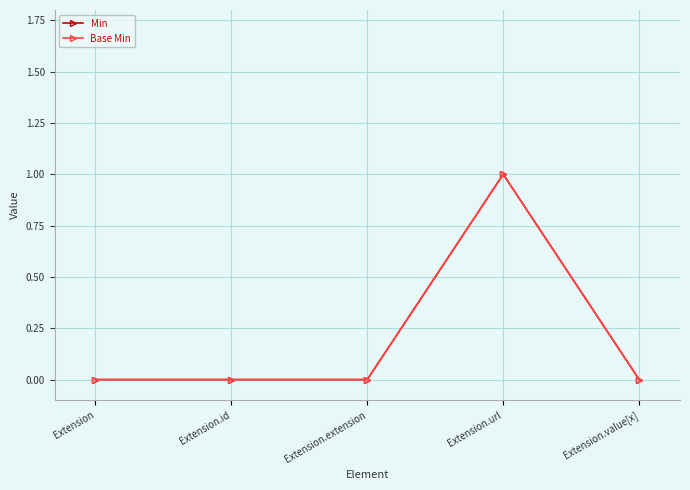

Does the chart have visible grid lines?

Yes